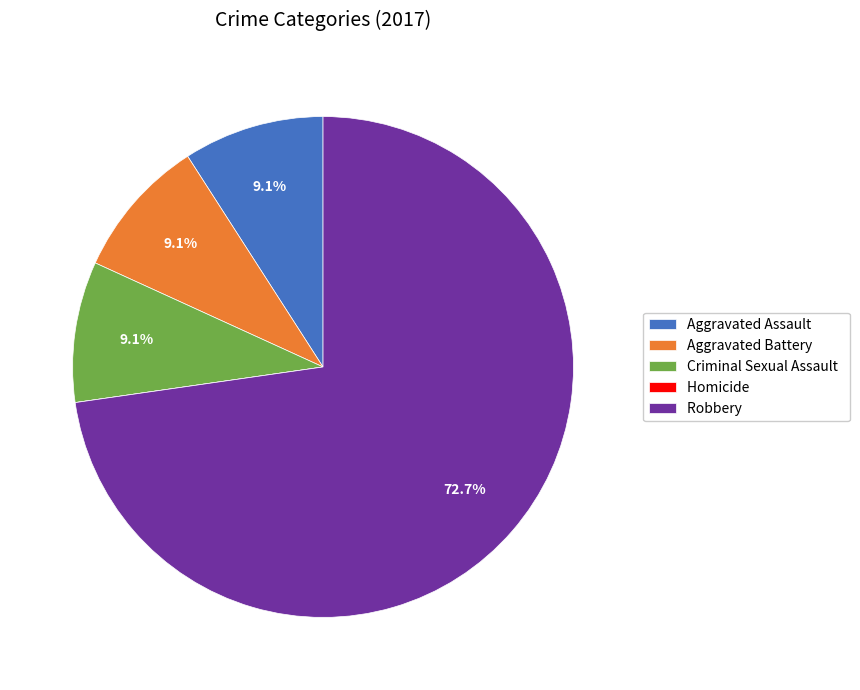

What portion of the pie excludes Robbery?

27.3%